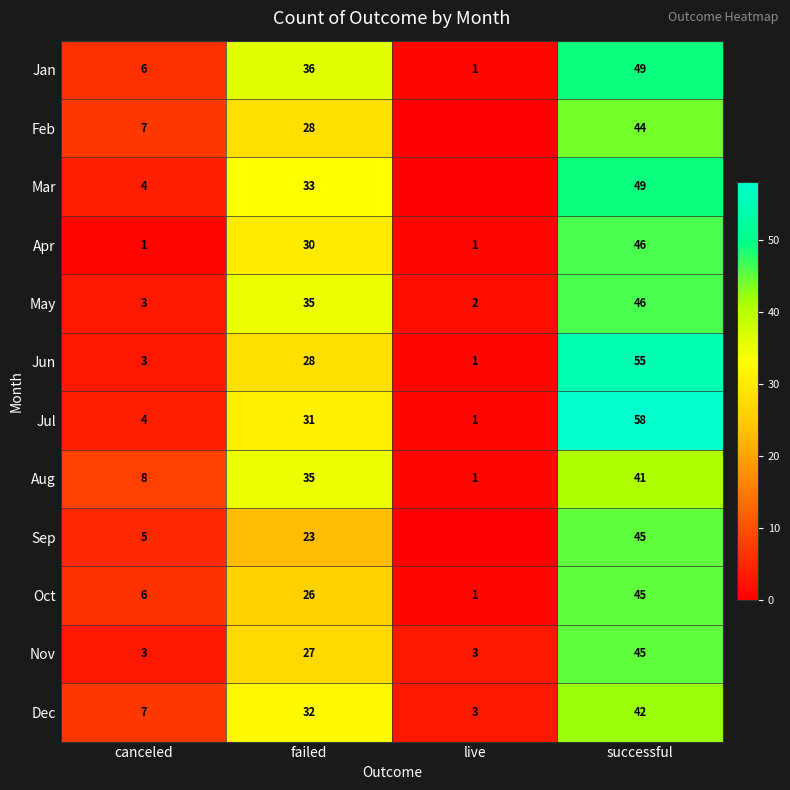

Between canceled and failed, which series saw the biggest shift?

May